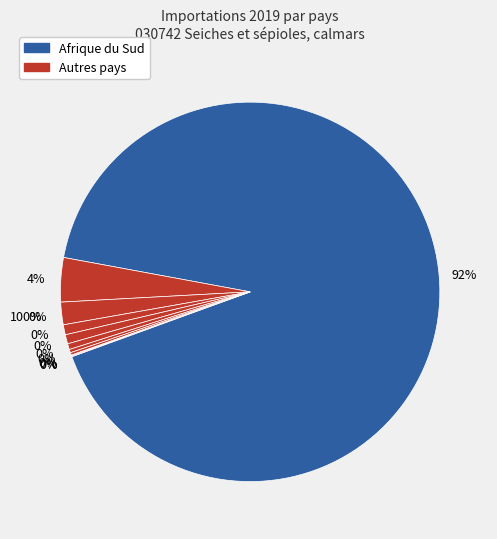

To the nearest percent, what is the difference between the Afrique du Sud and Maurice slice percentages?

91%